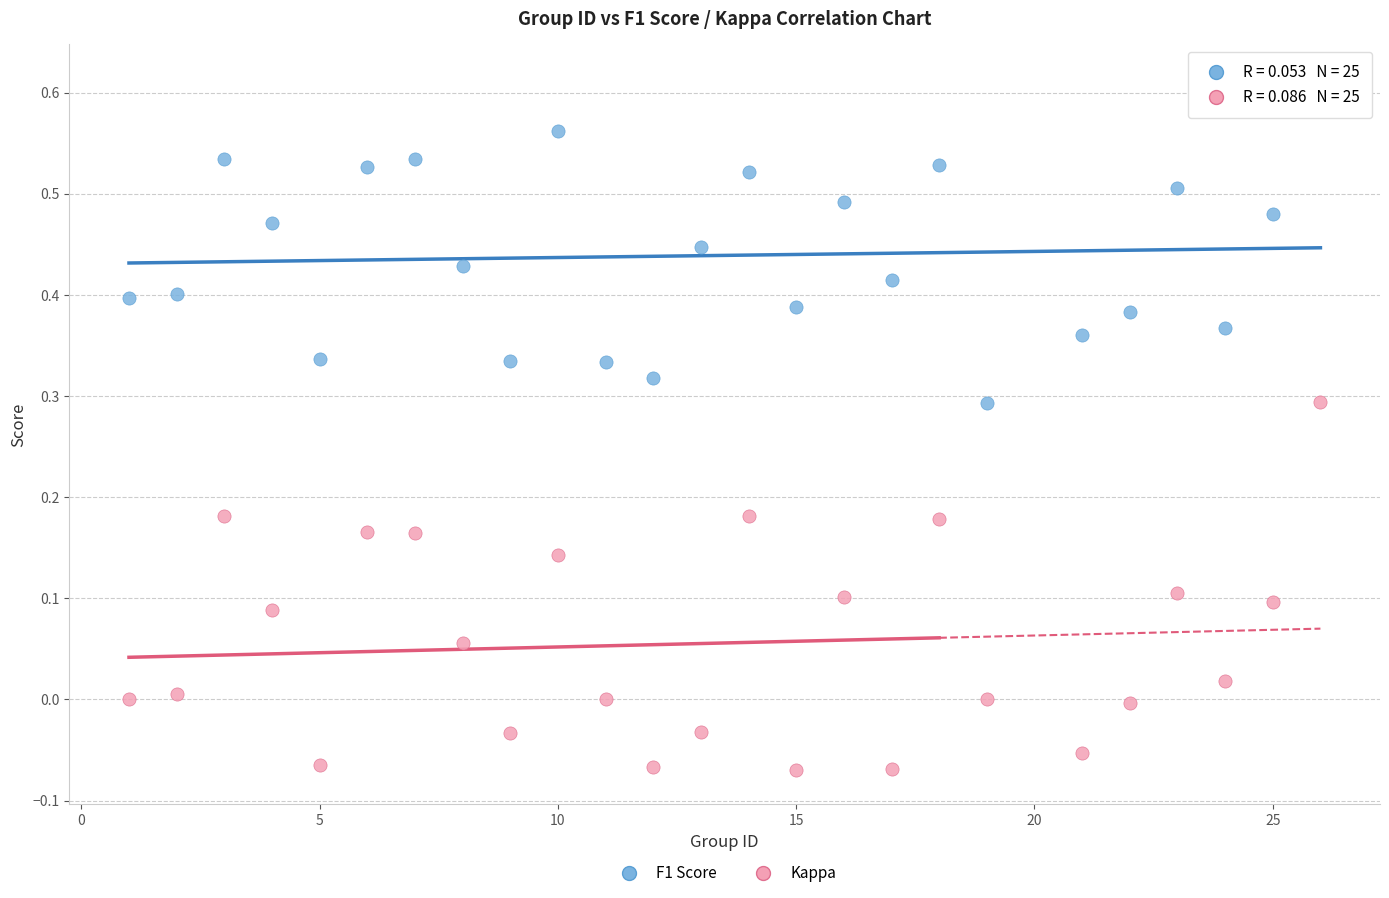

Which series reaches the minimum Y coordinate?

Kappa